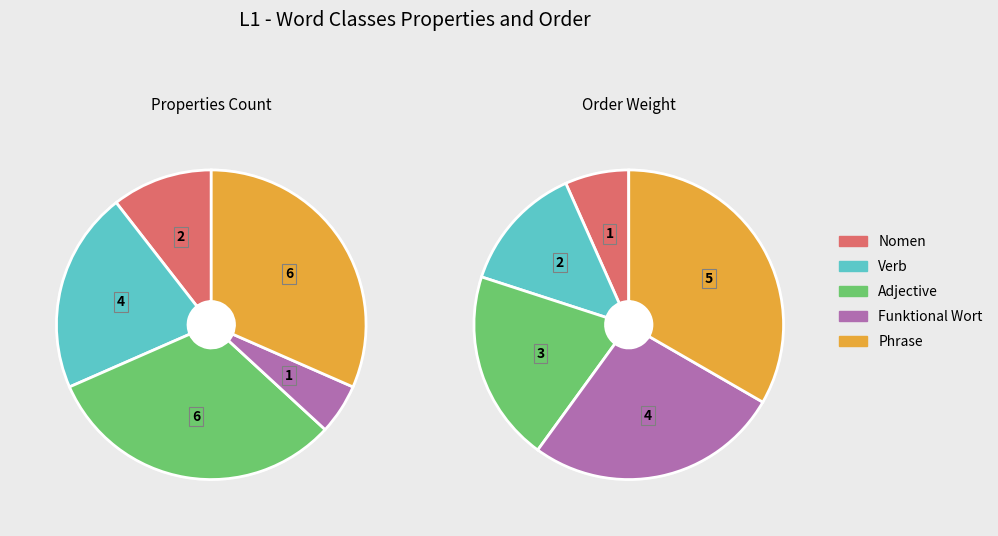

Is it true that Nomen is 20% of the pie?

False